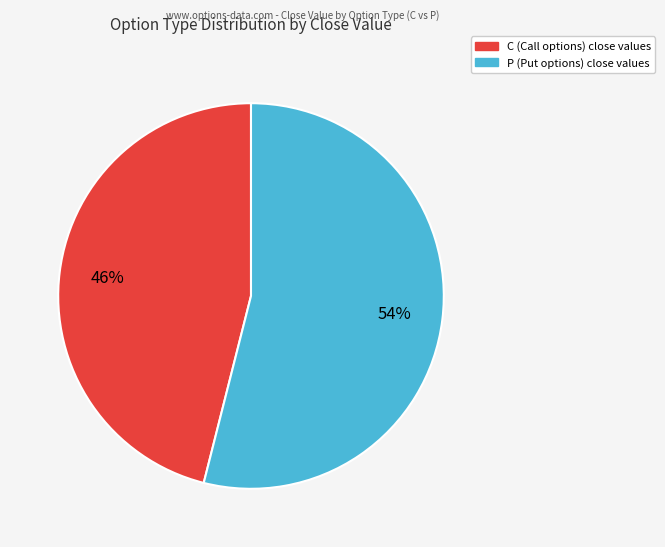

Rank the categories by value from lowest to highest.

C, P